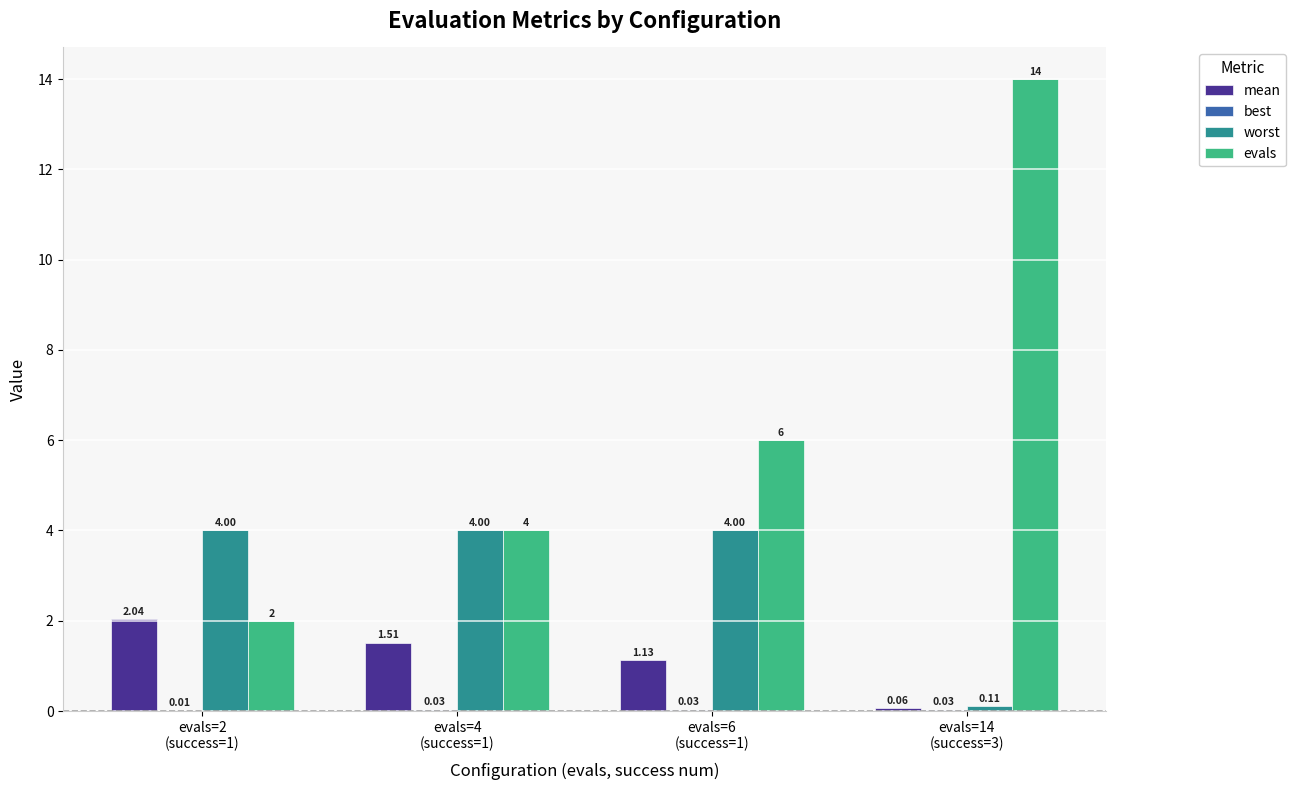

What position from the right is evals=14
(success=3)?

1